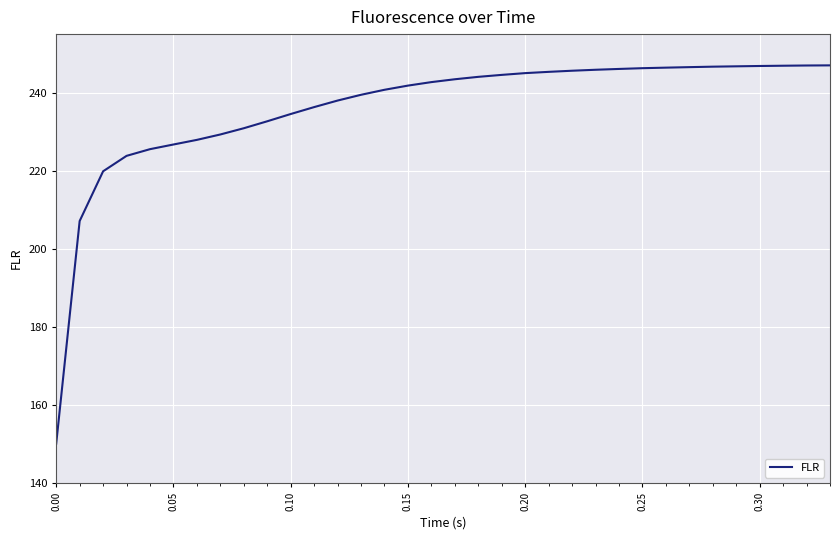

What is the smallest value displayed?

150.1